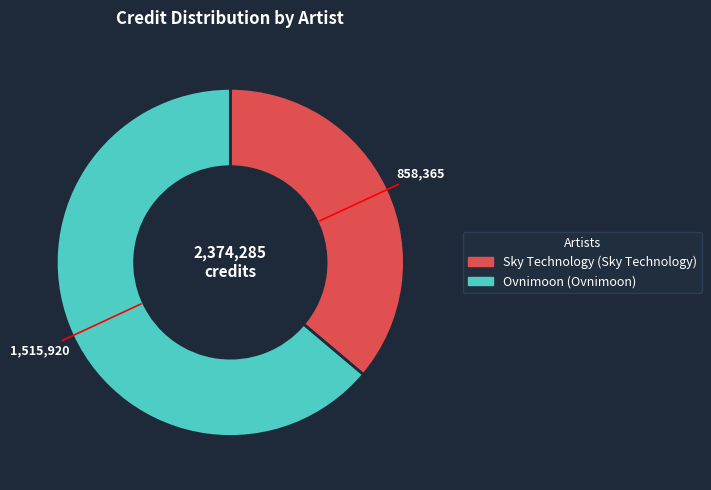

Is there a majority slice in this chart?

Yes